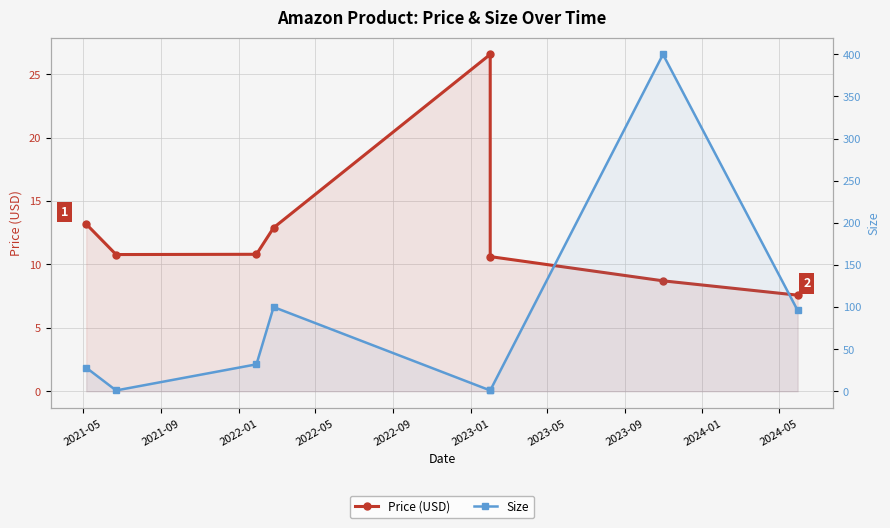

At how many categories does at least one series exceed 292?

1